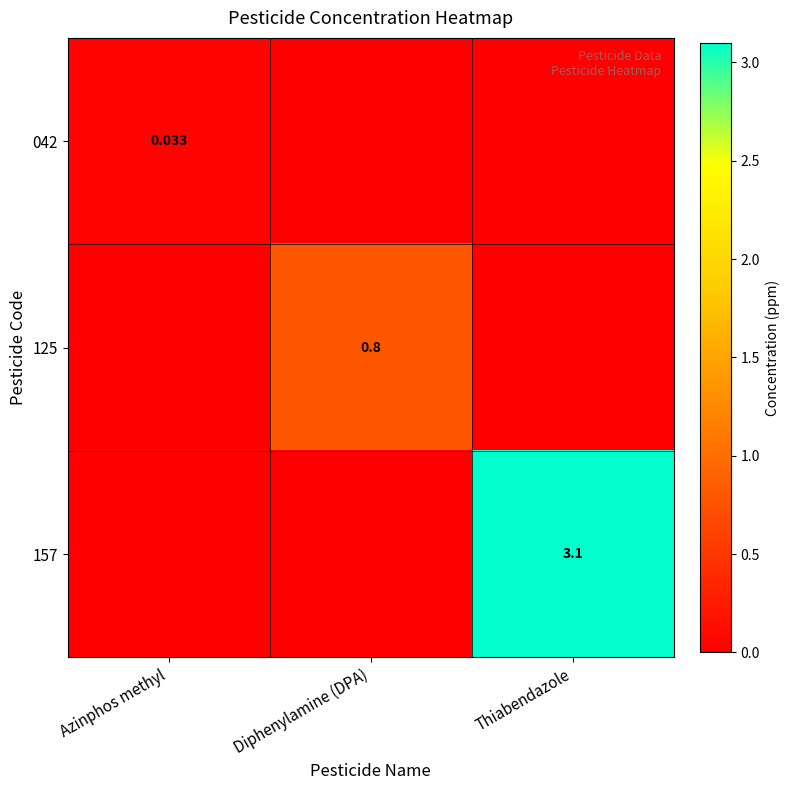

Is the value of 157 at Azinphos methyl greater than the value of 125 at Azinphos methyl?

No